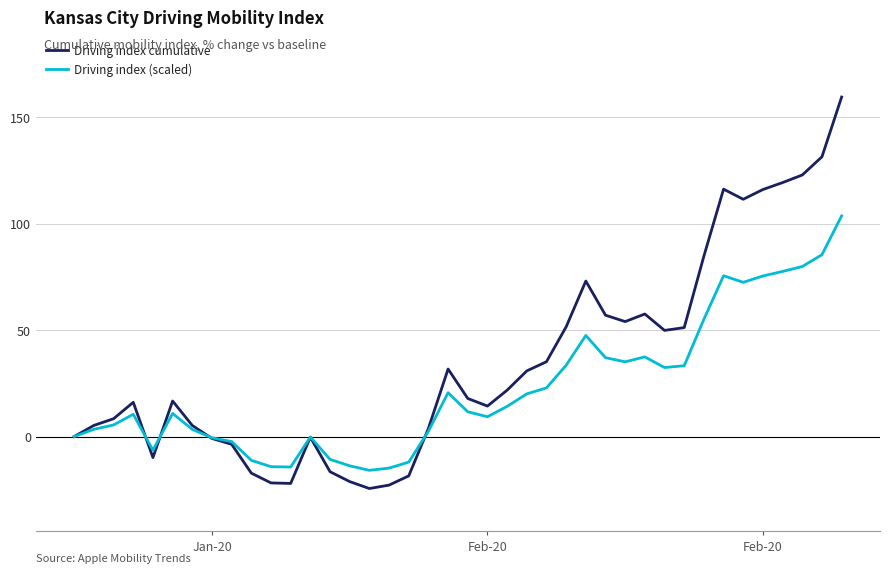

Which series has the largest range (max minus min)?

Driving index cumulative